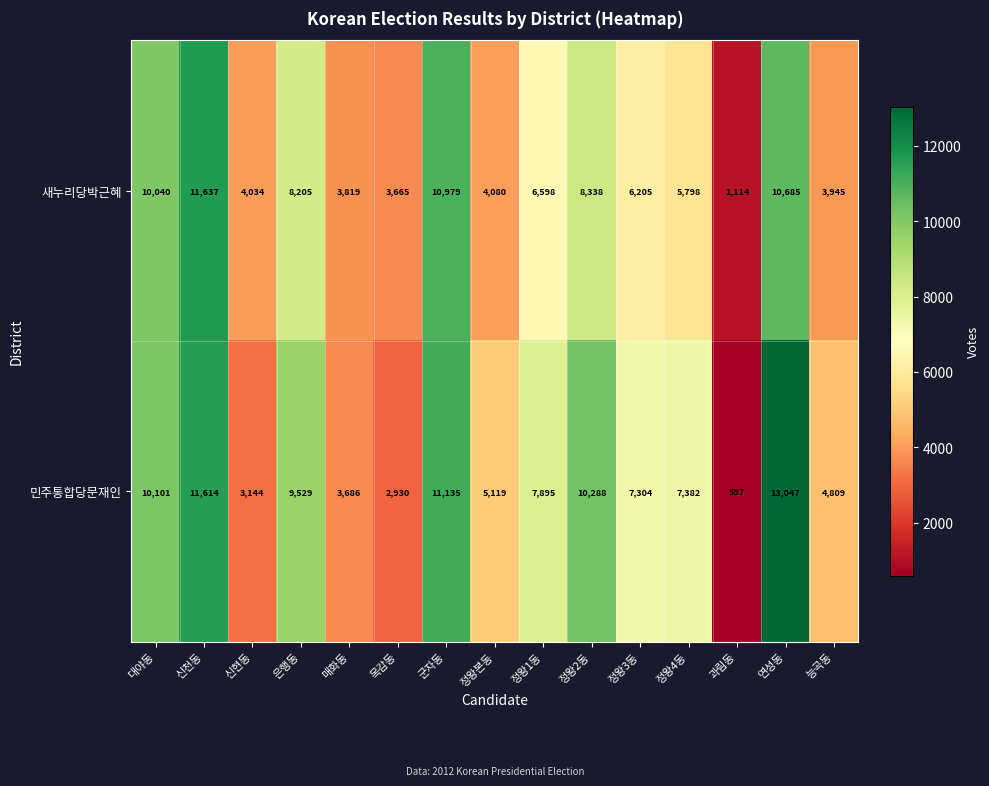

What is the average value of the 새누리당박근혜 series?

6609